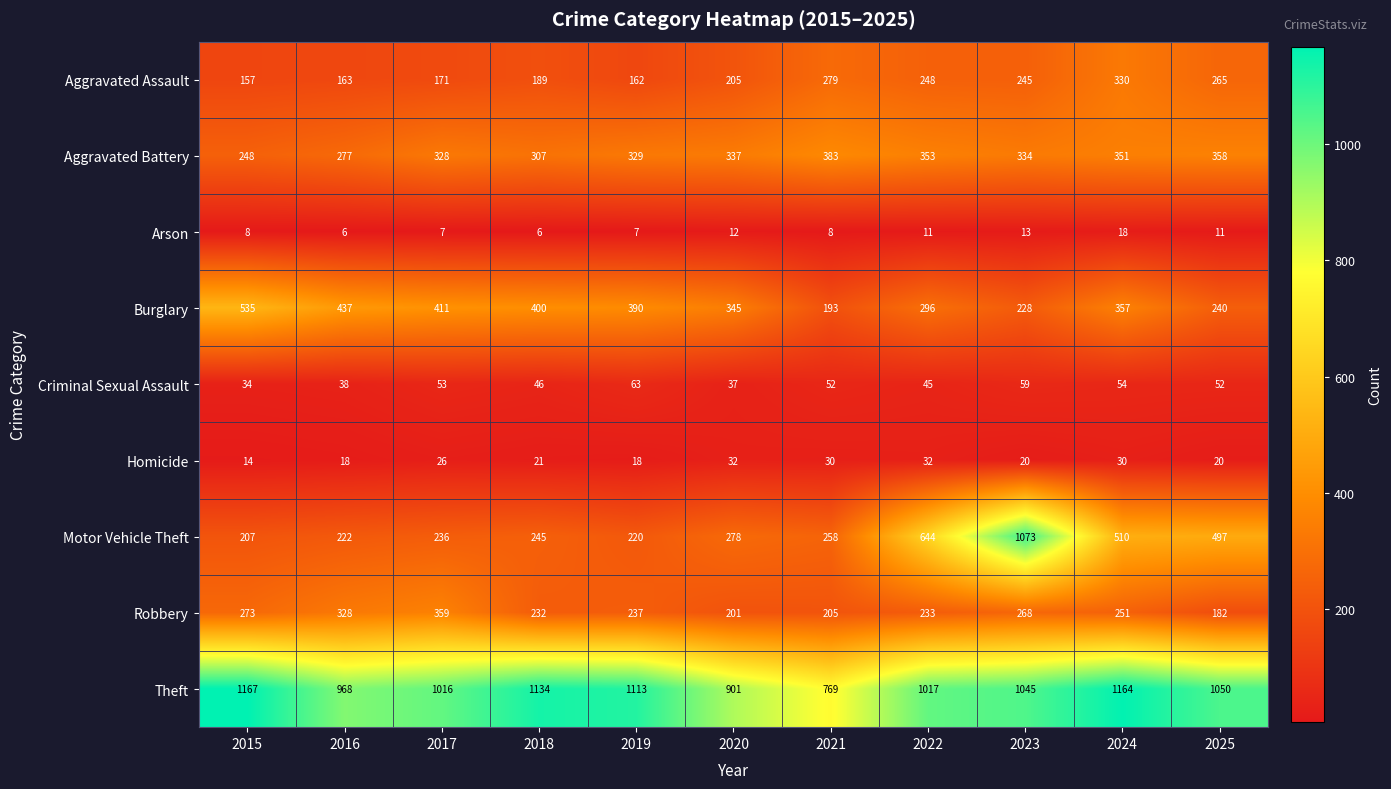

What is the total value across all series at 2019?

2539